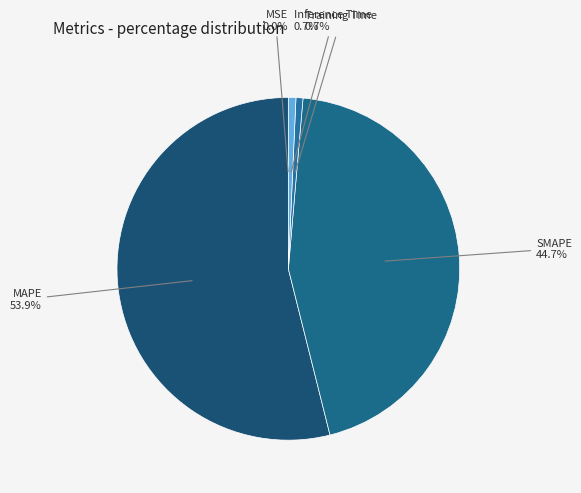

To the nearest percent, what percentage of the pie is MAPE?

54%